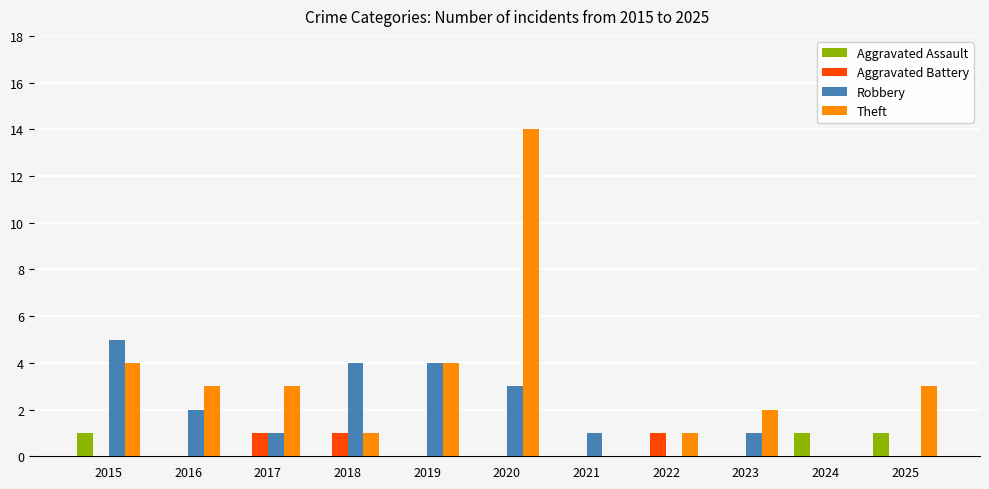

What are all the series names shown in the legend?

Aggravated Assault, Aggravated Battery, Robbery, Theft